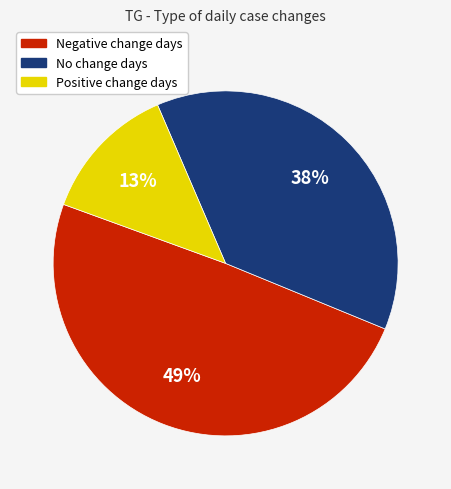

To the nearest percent, what is the average slice percentage?

33%